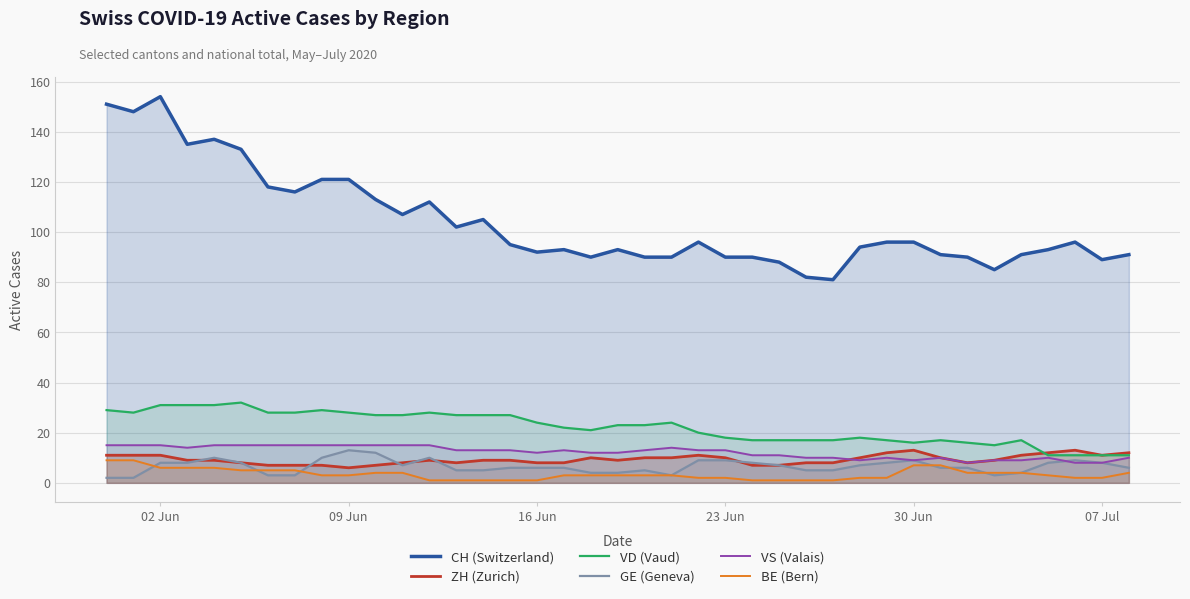

What is the maximum value shown in the chart?

154